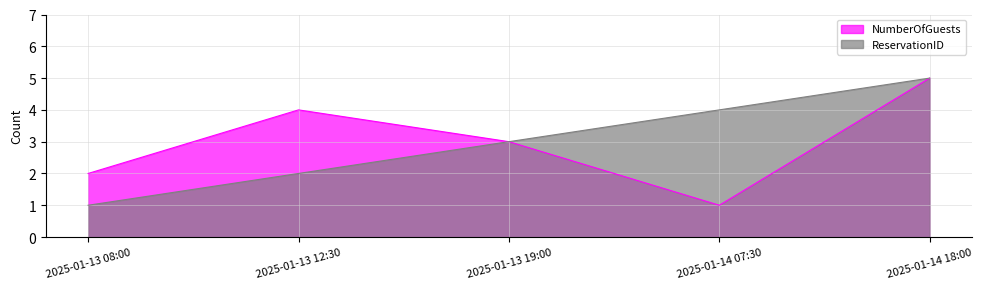

True or false: NumberOfGuests and ReservationID intersect in this chart.

False